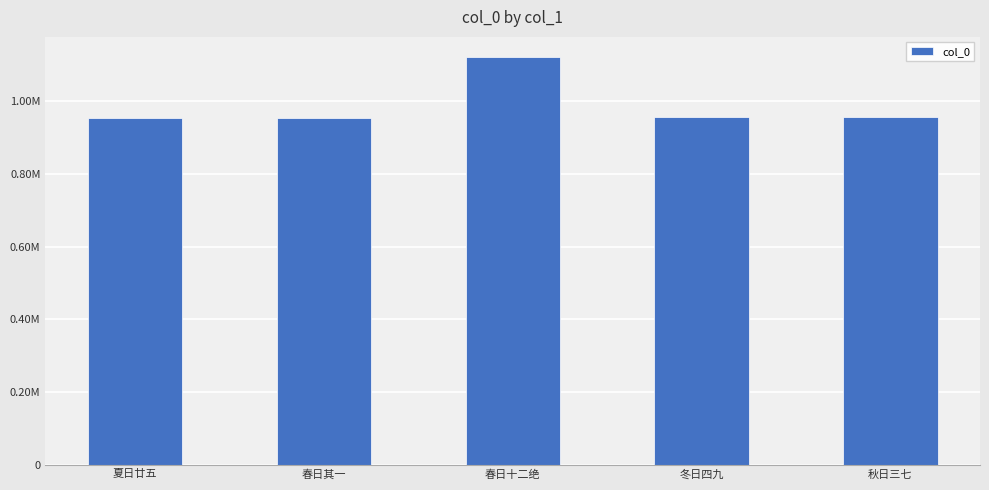

What is the minimum value shown in the chart?

955690